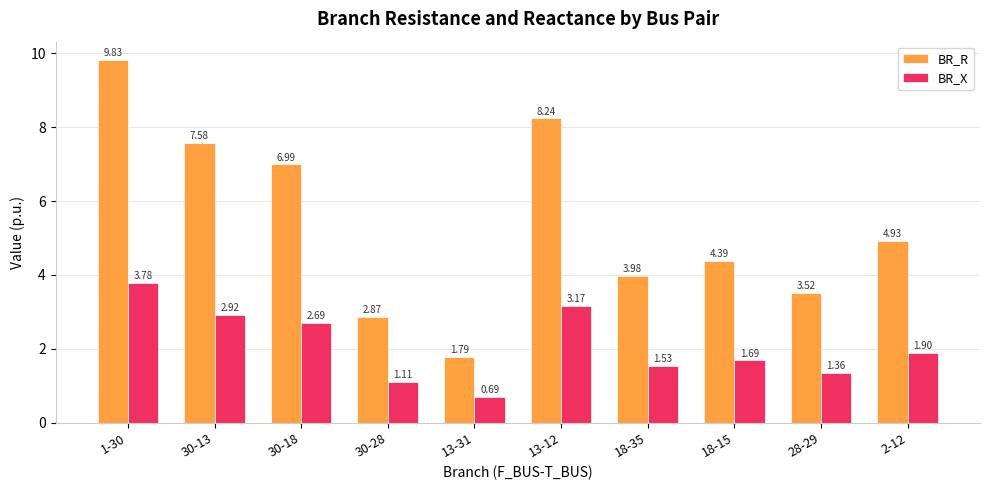

The BR_R series shows 9.8 at 1-30. True or false?

True